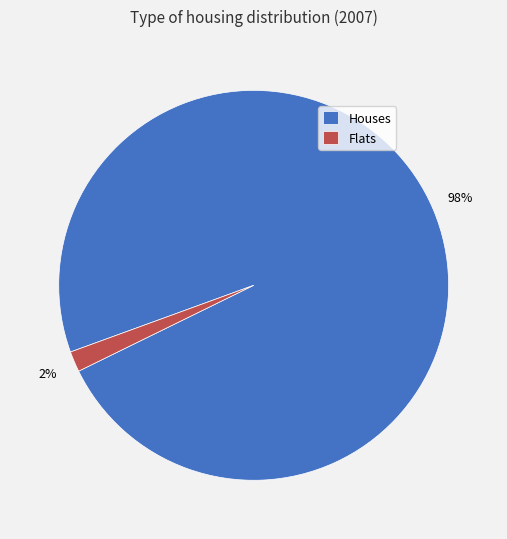

Do Houses and Flats together represent more than half of the pie?

Yes